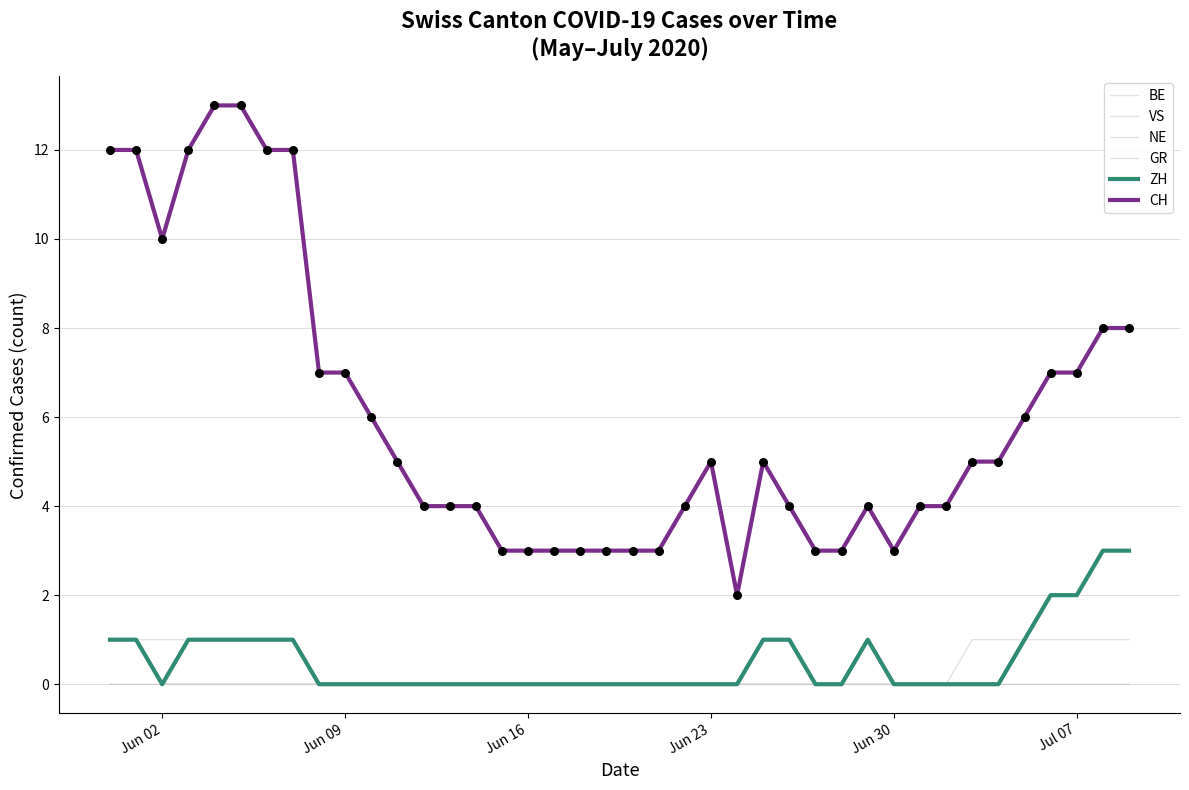

How many lines are shown in the chart?

6